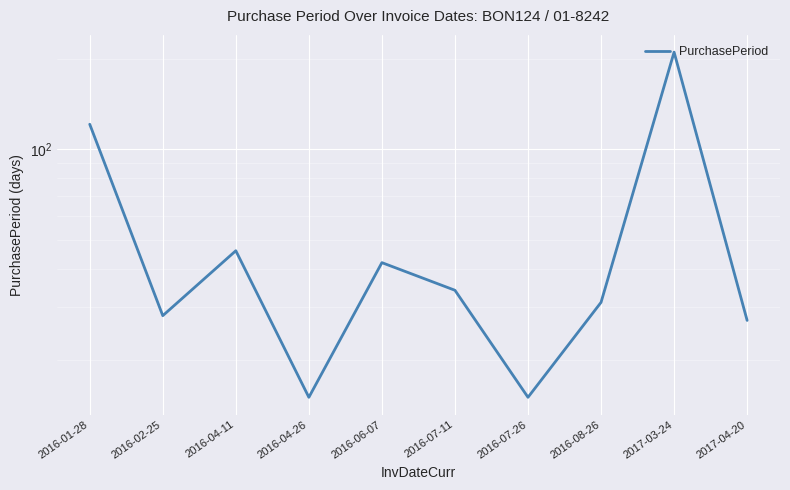

What is the value of the 1st point from the left?

121